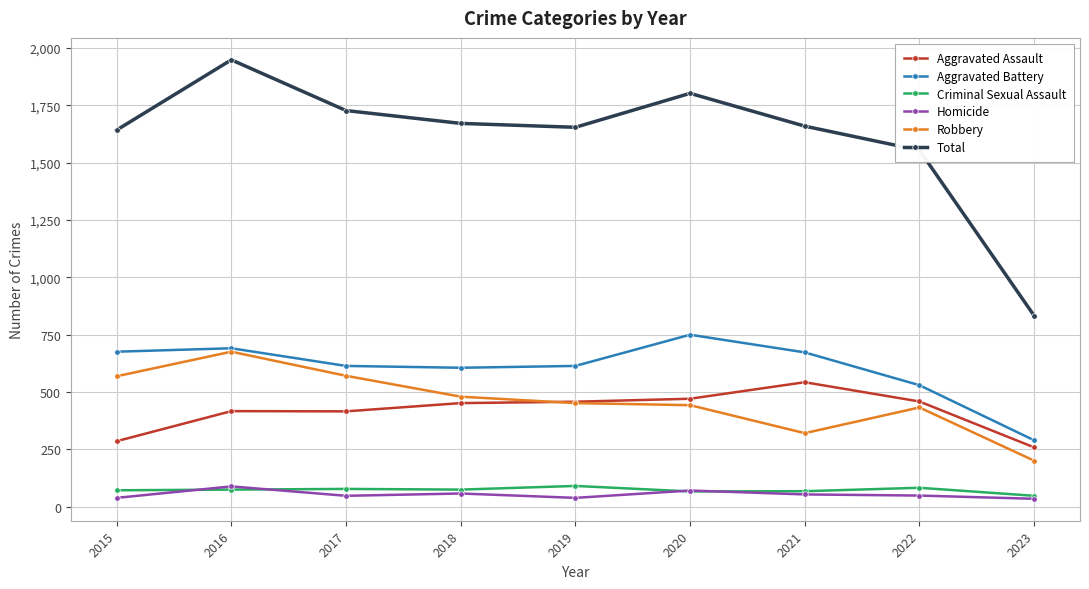

The Total series shows 1048 at 2020. True or false?

False